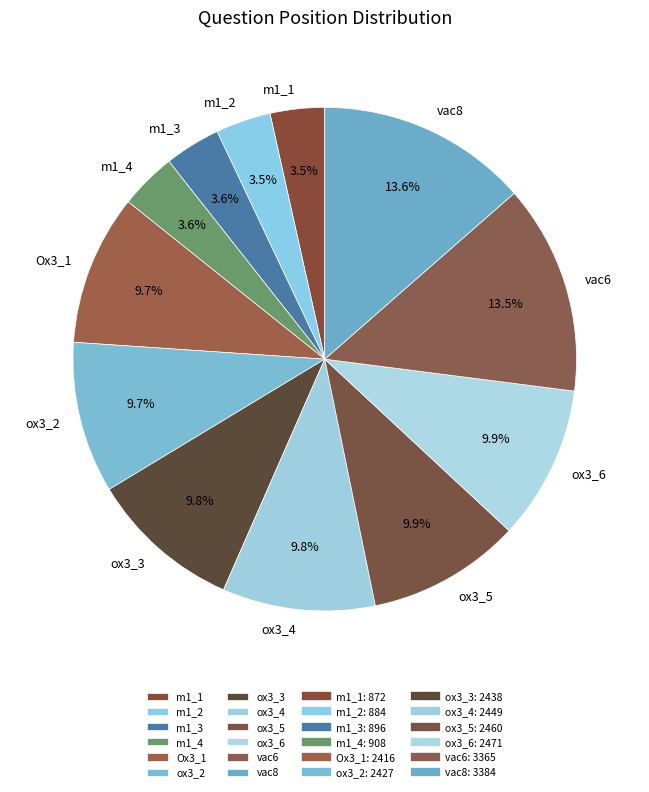

To the nearest percent, what portion does m1_4 represent?

4%